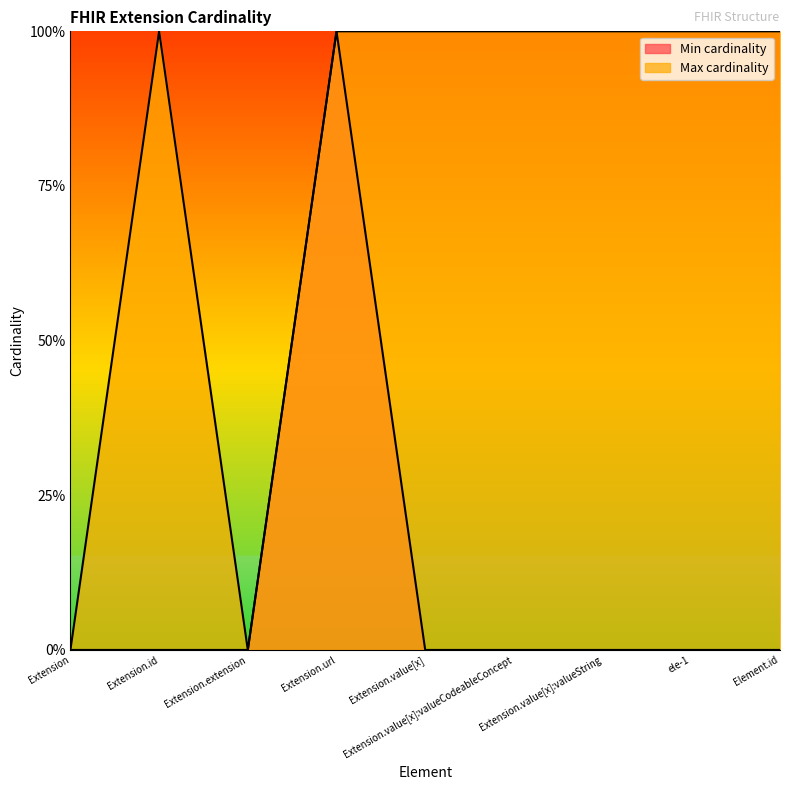

Reading left to right, transcribe all the data shown in this chart.

Min cardinality: 0	0	0	1	0	0	0	0	0
Max cardinality: 0	1	0	1	1	1	1	1	1